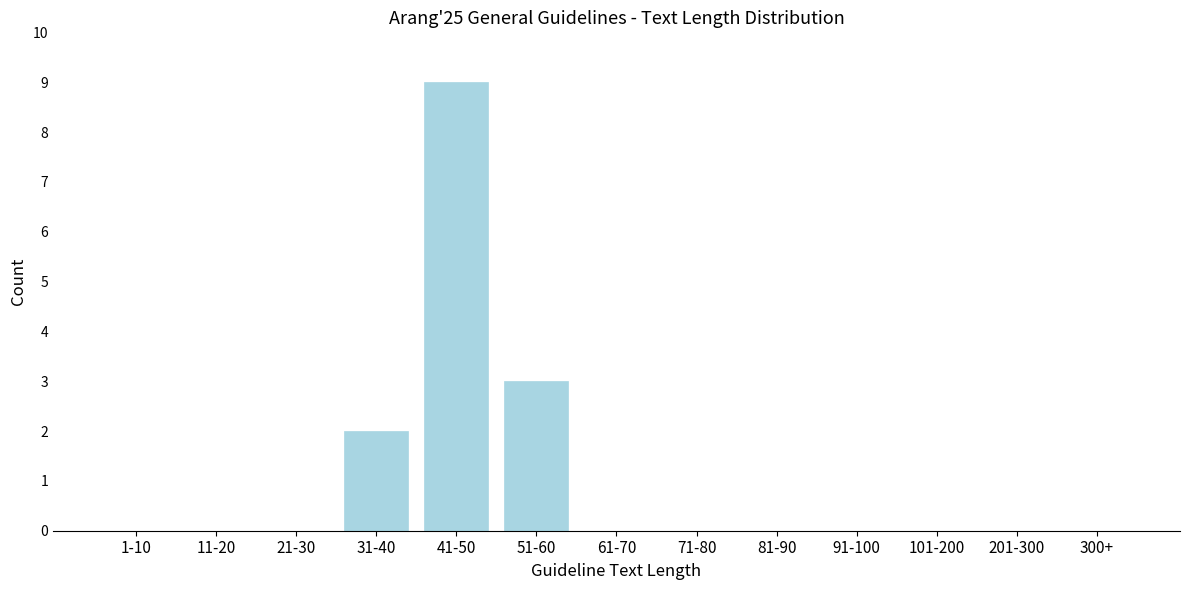

Reading left to right, list all the values displayed in this chart.

1-10=0	11-20=0	21-30=0	31-40=2	41-50=9	51-60=3	61-70=0	71-80=0	81-90=0	91-100=0	101-200=0	201-300=0	300+=0